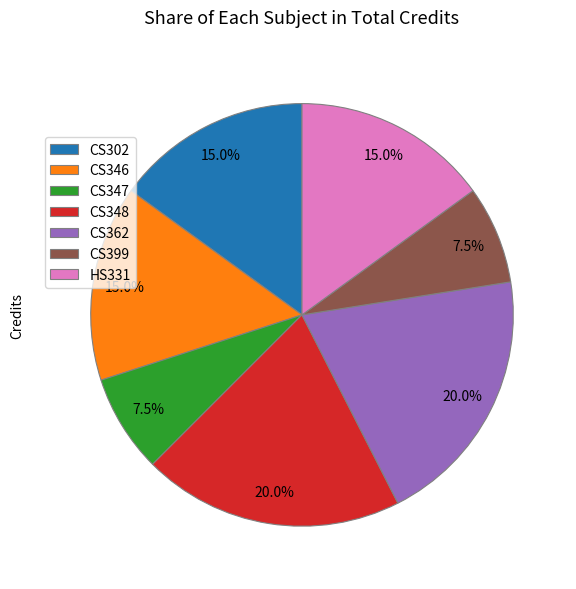

Approximately how many times larger is the value at CS346 compared to CS302?

1.0